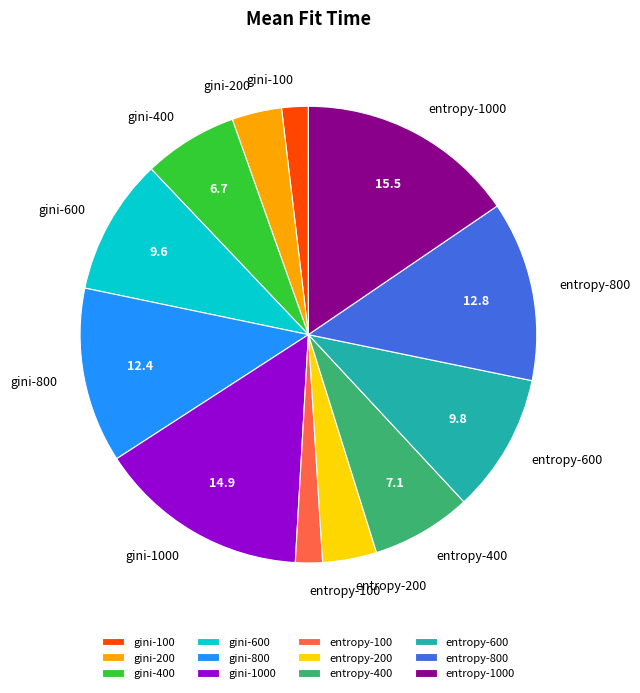

Approximately how many times larger is the value at gini-800 compared to entropy-200?

3.2